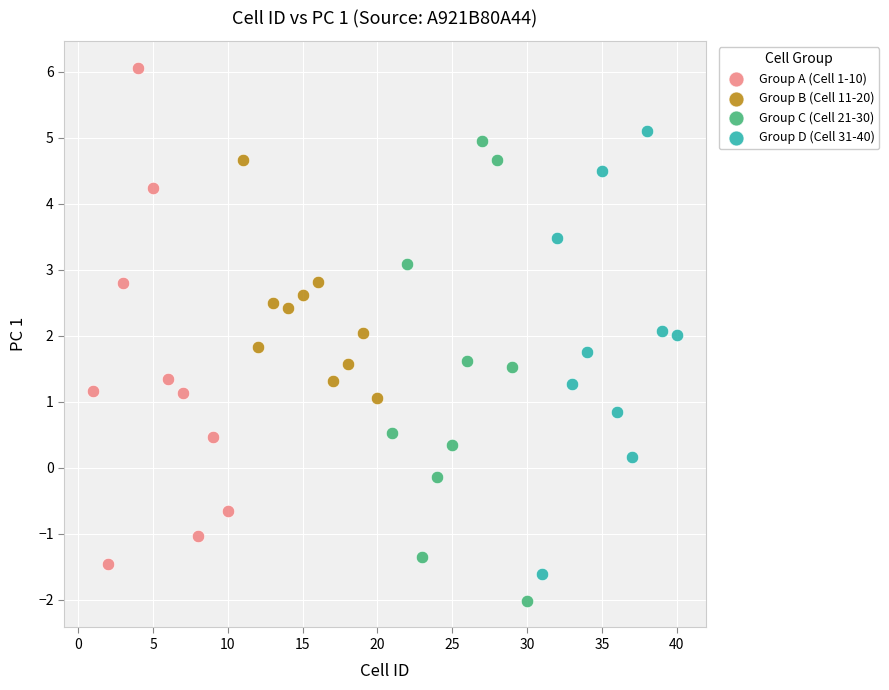

Which series contains the lowest Y value?

Group C (Cell 21-30)